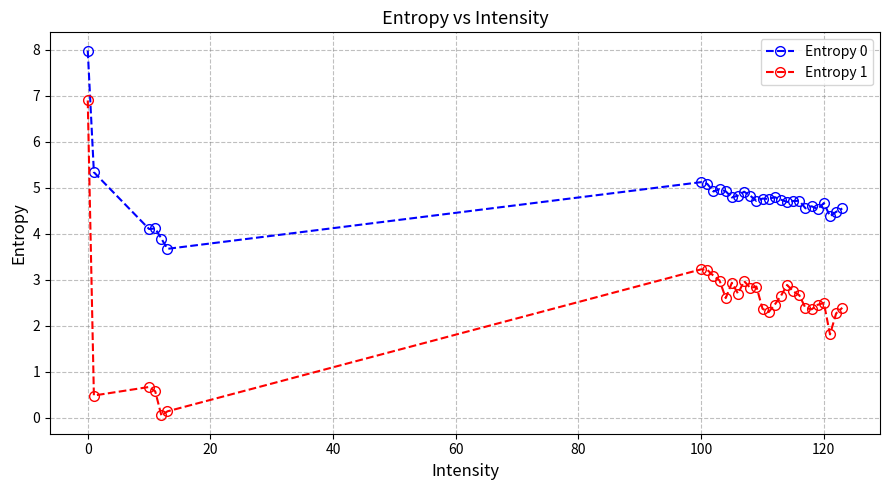

What is the highest value of the Entropy 0 series?

8.0